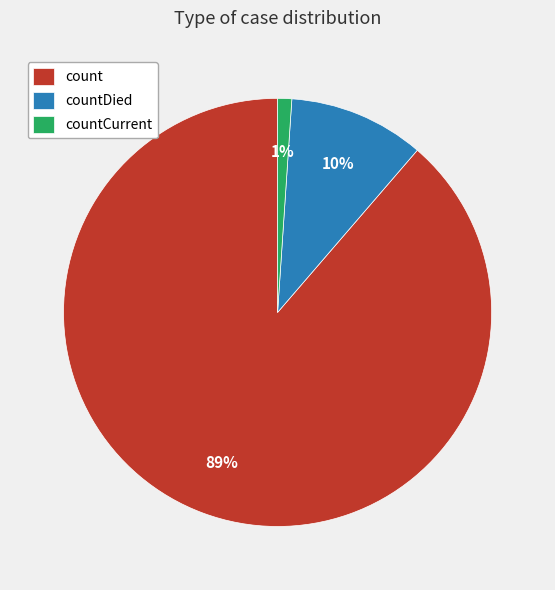

Rank the categories by value from highest to lowest.

count, countDied, countCurrent